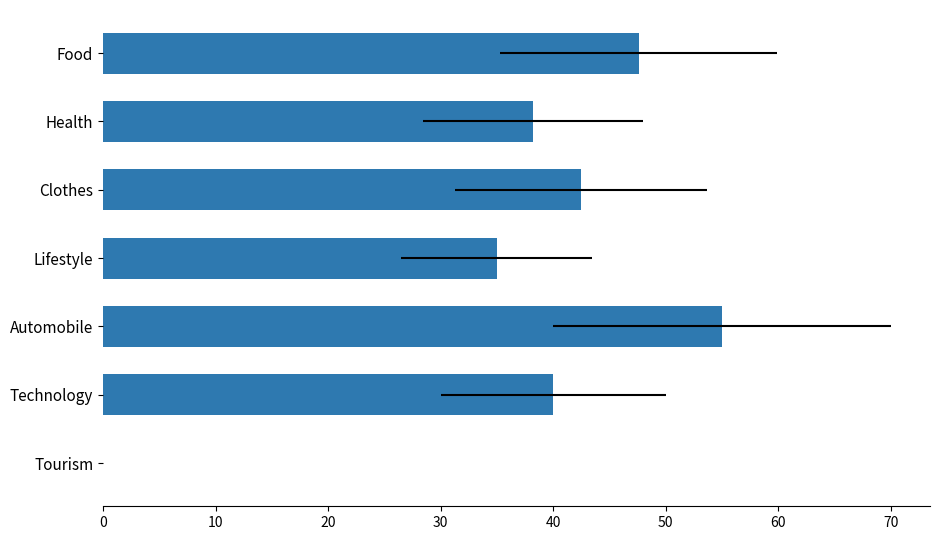

What is the sum of all values?

258.3